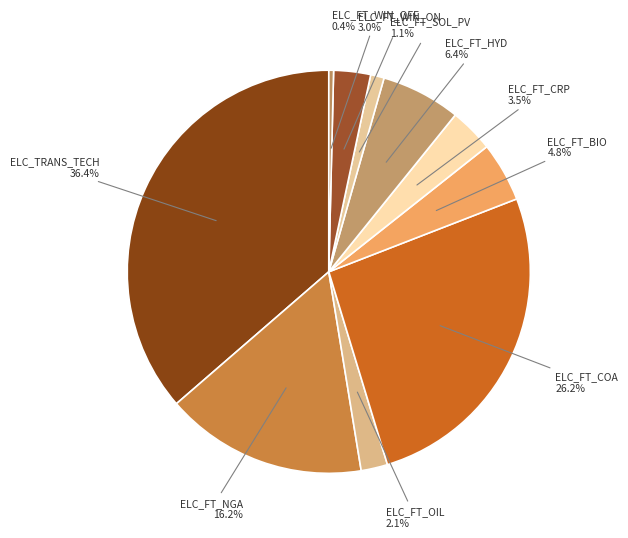

What percentage is the ELC_FT_OIL slice, to the nearest percent?

2%